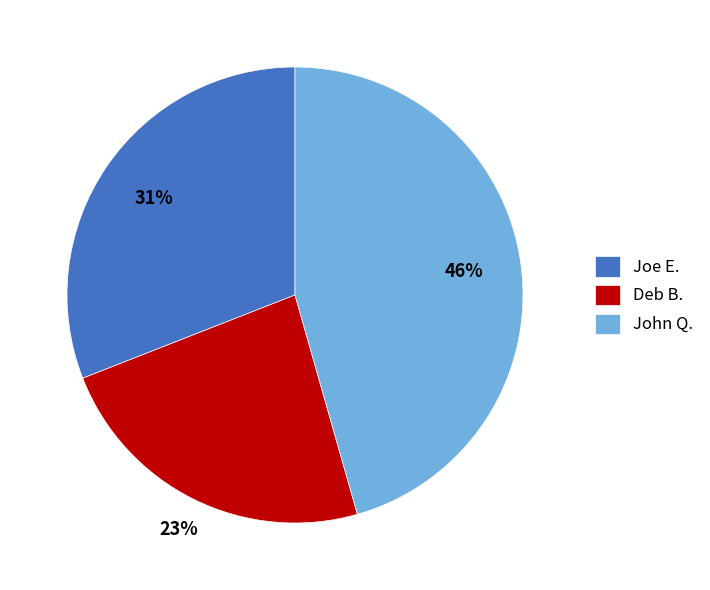

To the nearest percent, what is the combined percentage of Joe E. and John Q.?

77%